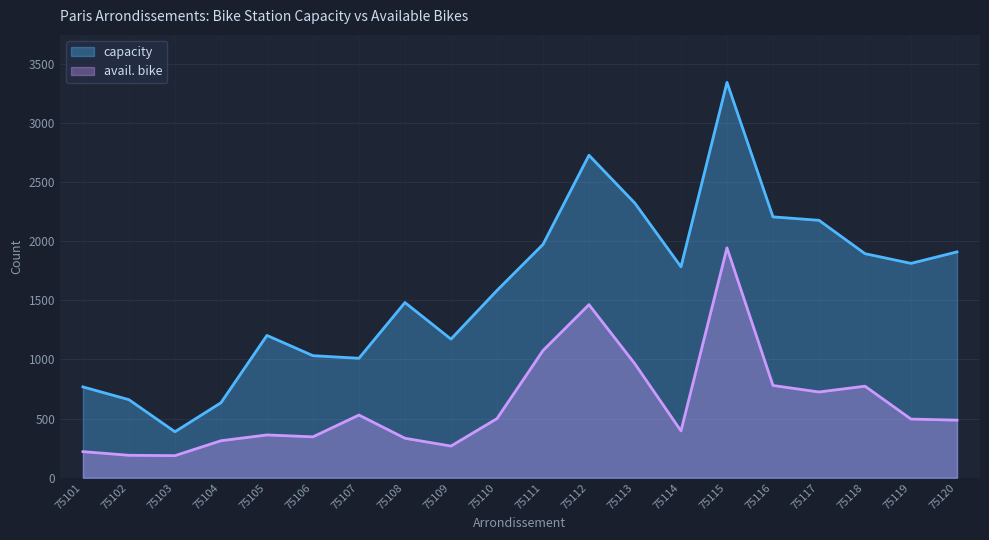

Rank the series by their maximum value, from lowest to highest.

avail. bike, capacity